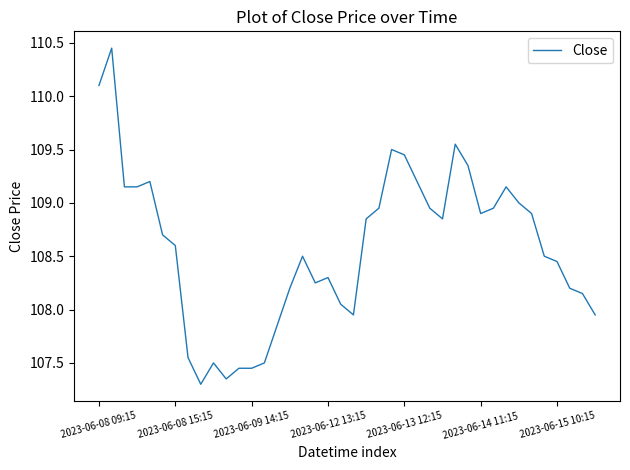

Does the chart have visible grid lines?

No